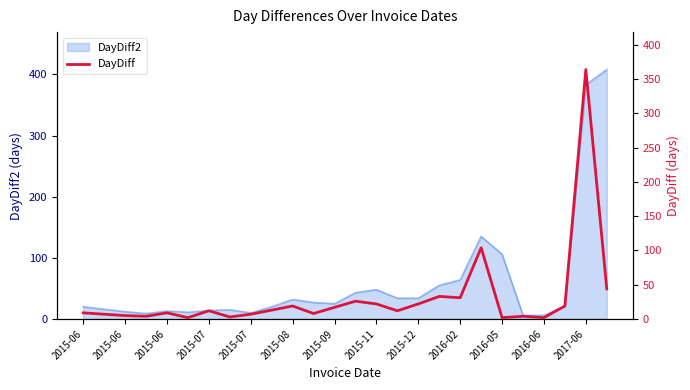

How many lines are shown in the chart?

1